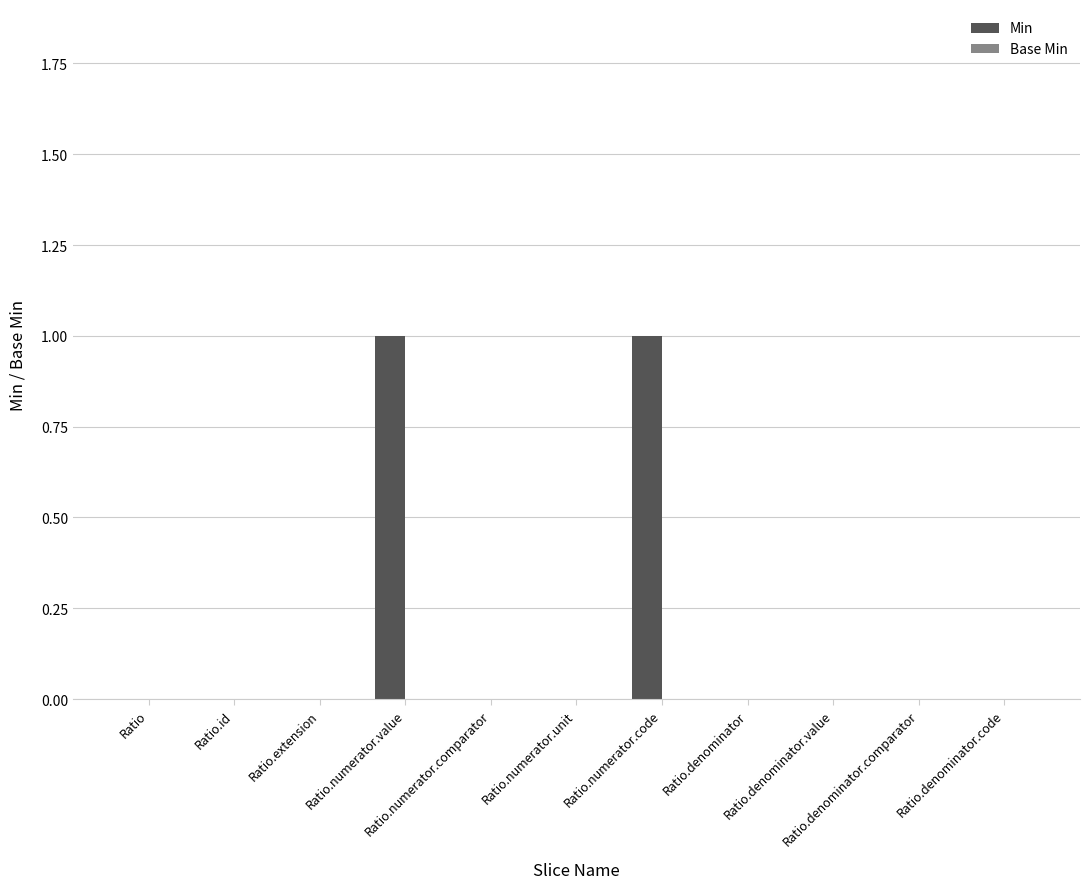

Between Ratio.numerator.value and Ratio.numerator.comparator, which is larger?

Ratio.numerator.value